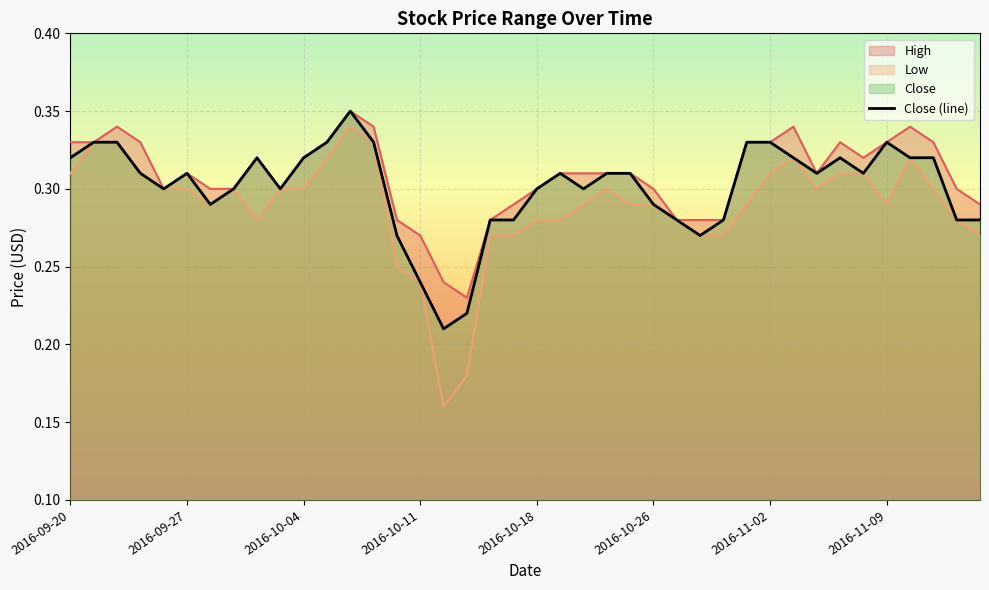

Reading left to right, what are all the values shown in this chart?

0.3	0.3	0.3	0.3	0.3	0.3	0.3	0.3	0.3	0.3	0.3	0.3	0.3	0.3	0.3	0.2	0.2	0.2	0.3	0.3	0.3	0.3	0.3	0.3	0.3	0.3	0.3	0.3	0.3	0.3	0.3	0.3	0.3	0.3	0.3	0.3	0.3	0.3	0.3	0.3